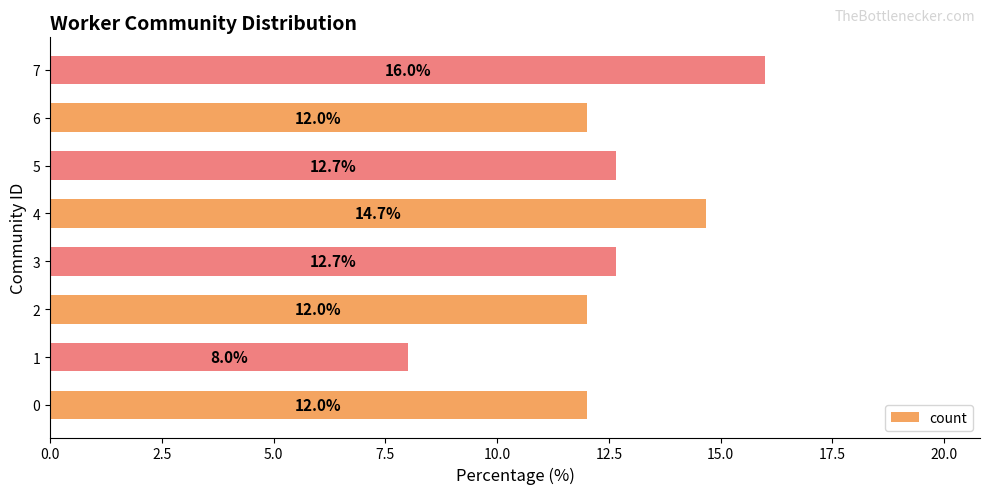

Reading bottom to top, transcribe all the data shown in this chart.

12.0	8.0	12.0	12.7	14.7	12.7	12.0	16.0